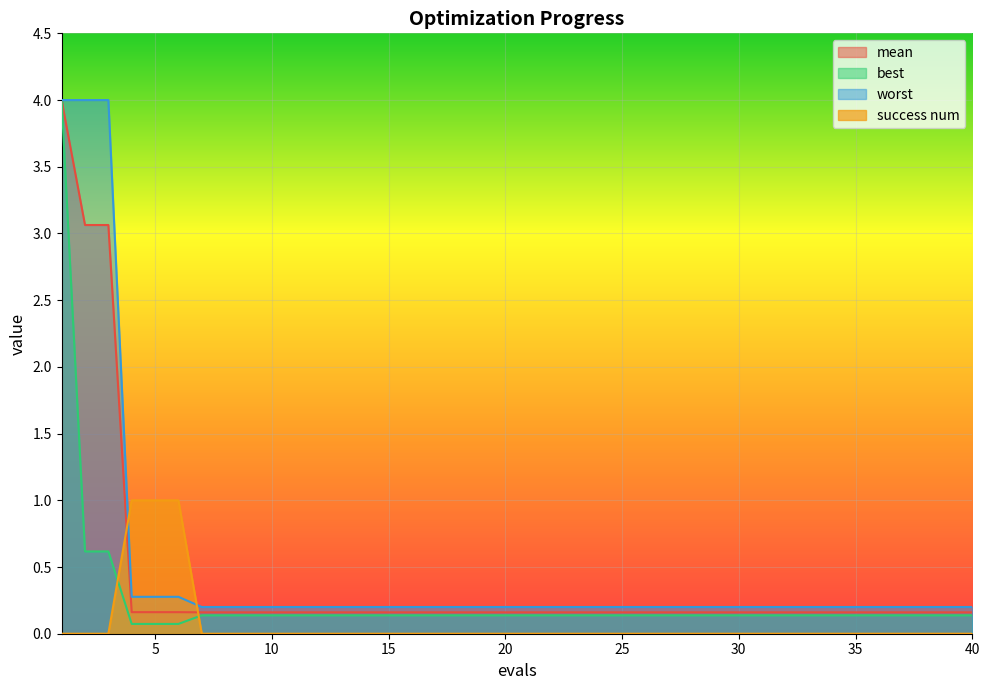

How many intersections are there between success num and worst?

2